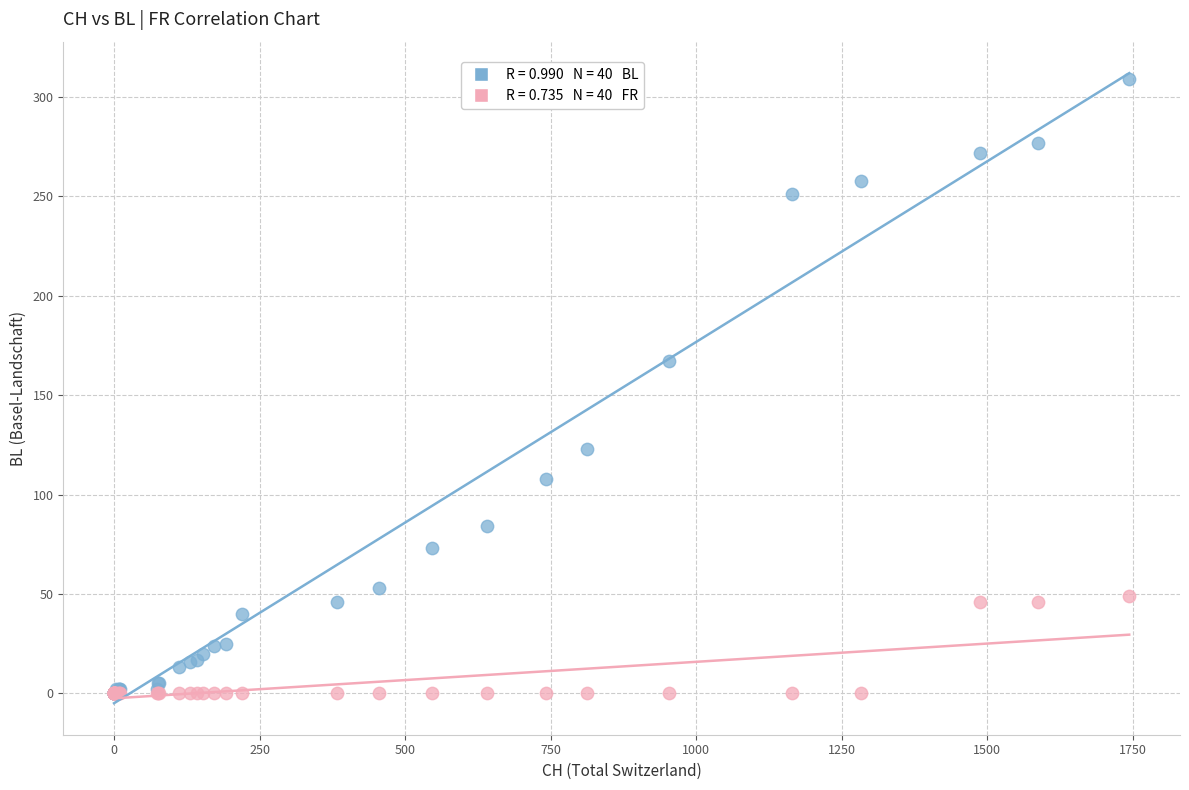

Across all series, what Y value is closest to 154?

167